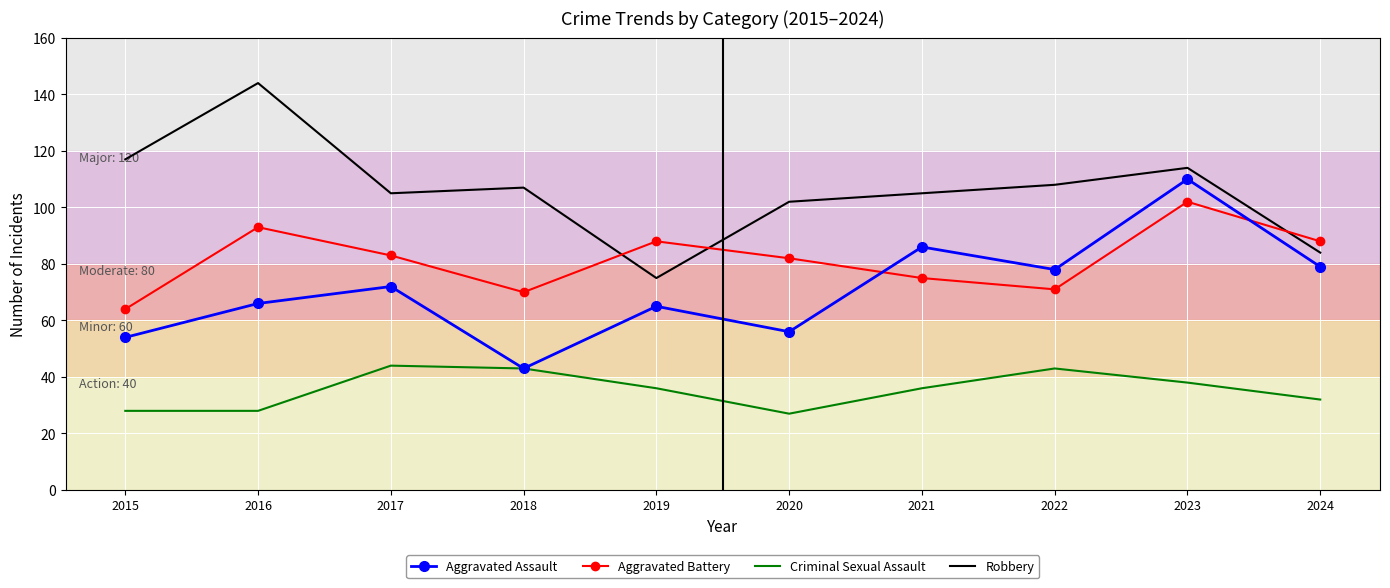

True or false: Criminal Sexual Assault has more than 2 interior local peaks.

False